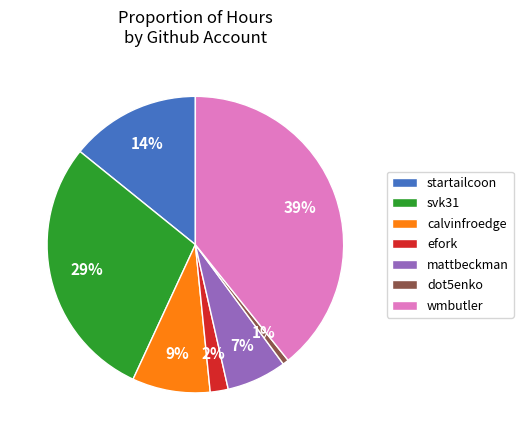

What is the largest slice in the pie chart?

wmbutler